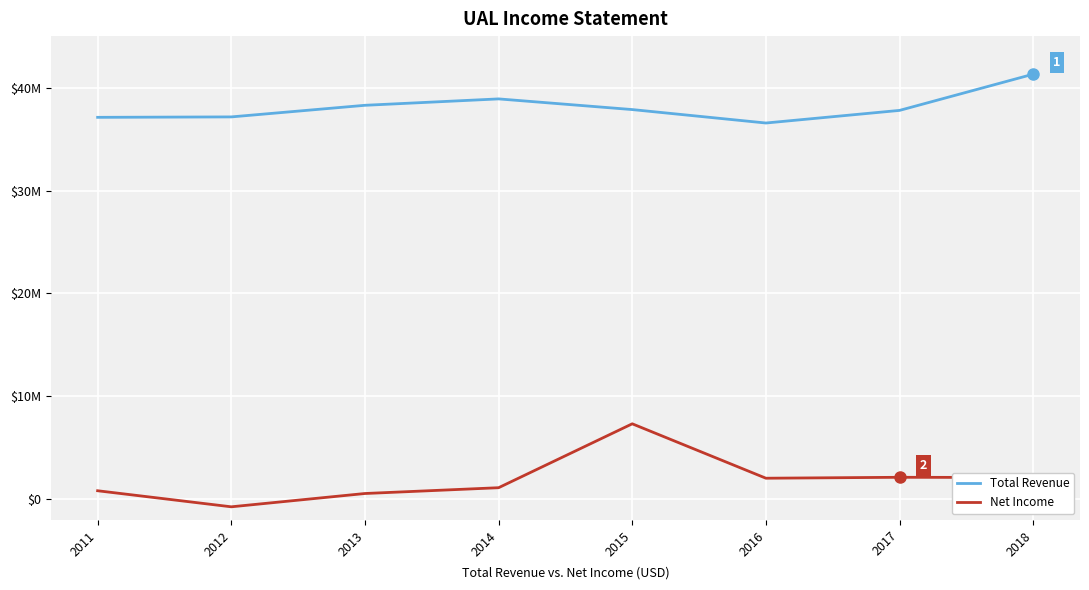

Reading right to left, transcribe all the data shown in this chart.

Total Revenue: 41303000	37784000	36558000	37864000	38901000	38279000	37152000	37110000
Net Income: 2122000	2144000	2054000	7340000	1132000	569000	-723000	837000